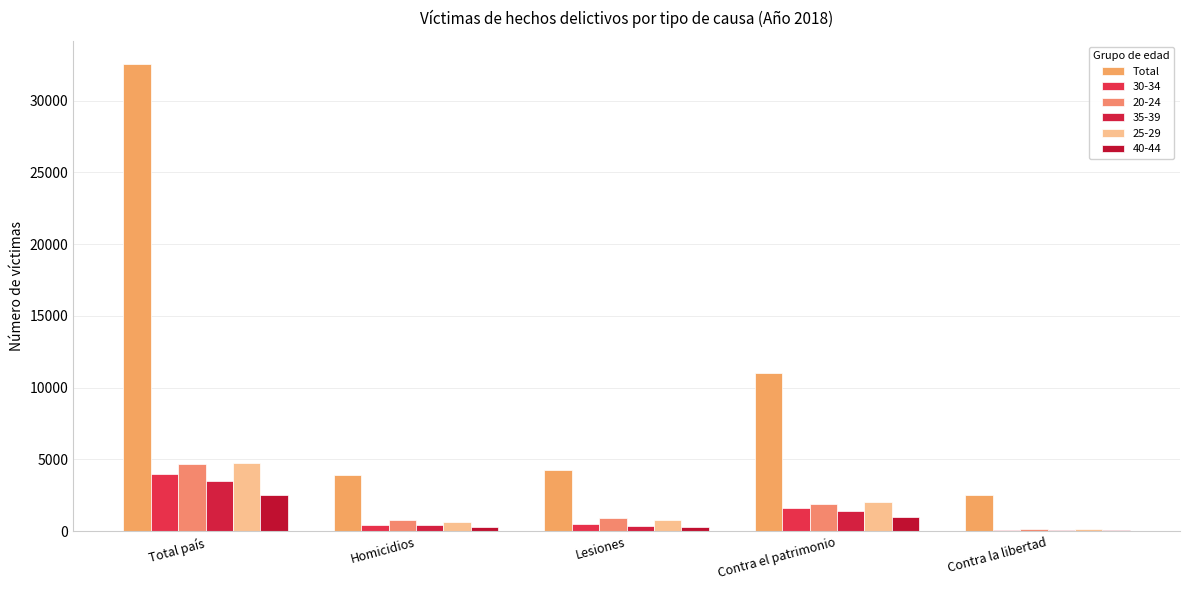

Are the bars grouped side by side (vs. stacked)?

Yes